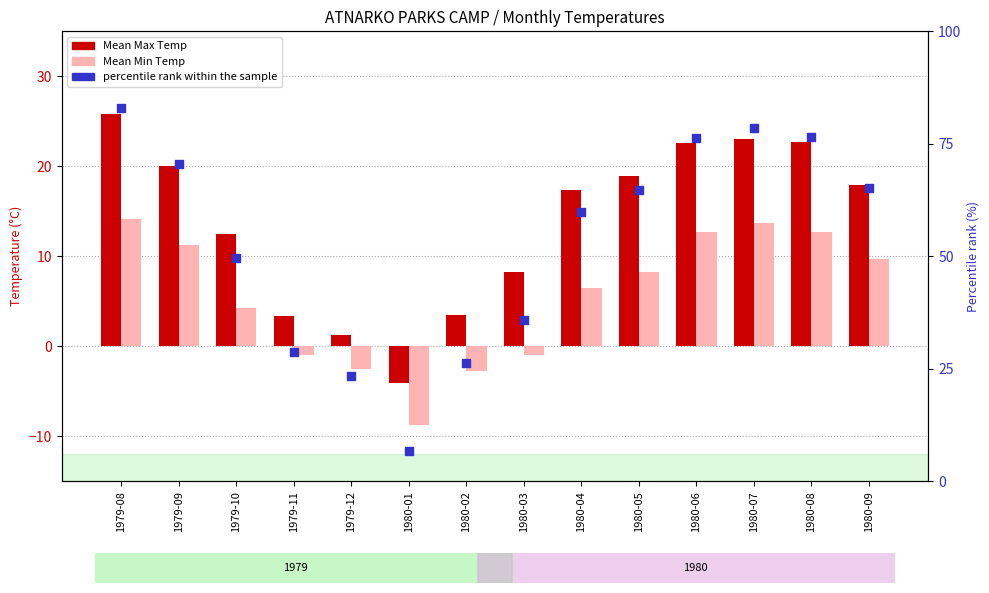

What is the total value across all series at 1979-10?

66.4